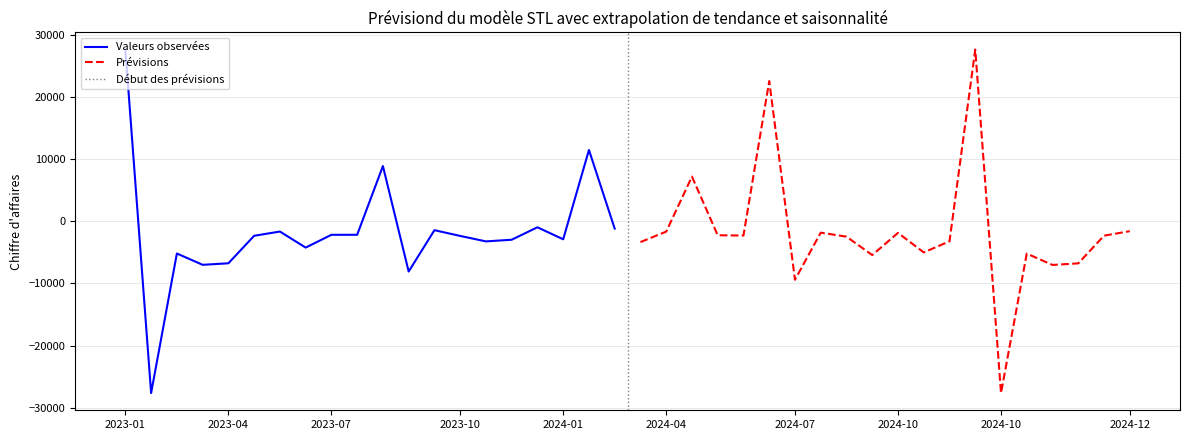

How many data points in Valeurs observées are less than -2339?

11